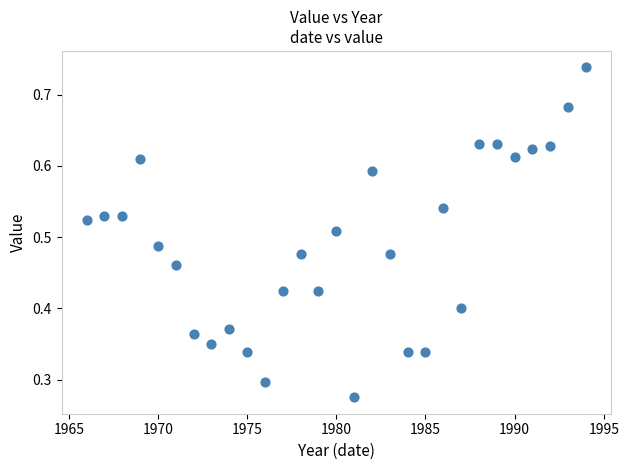

What is the range of X values (max minus min)?

28.0